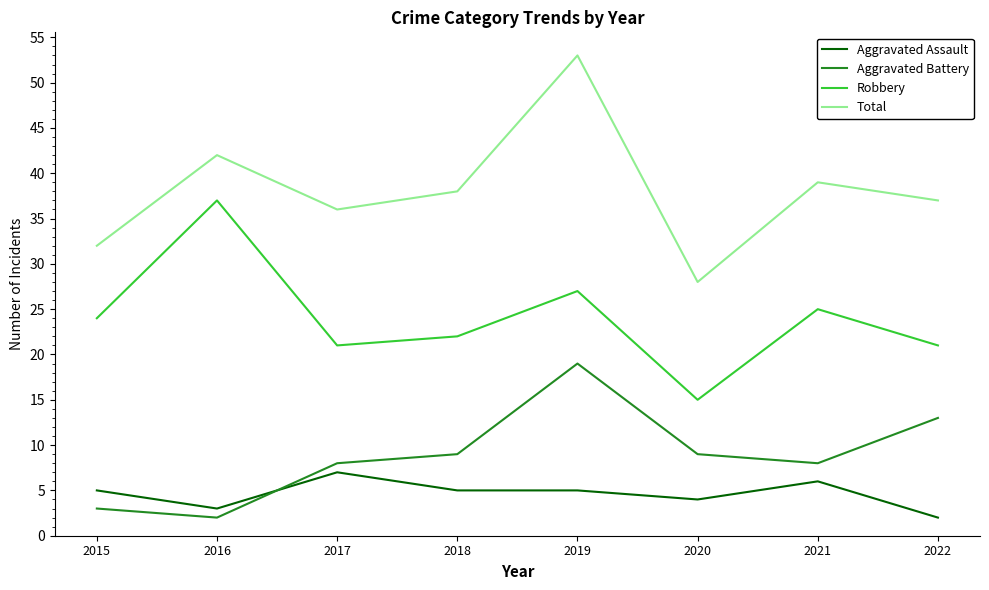

Read the Aggravated Battery value at 2017.

8